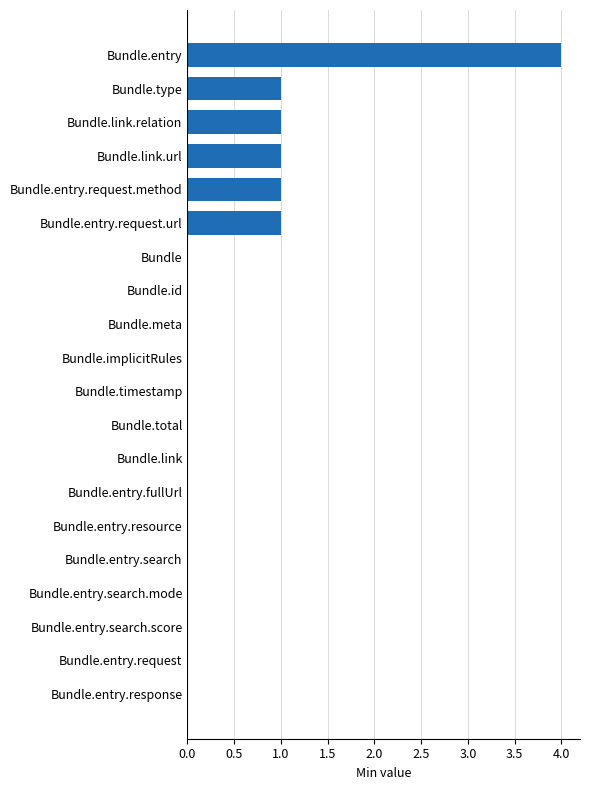

Reading top to bottom, what are all the values shown in this chart?

Bundle.entry=4	Bundle.type=1	Bundle.link.relation=1	Bundle.link.url=1	Bundle.entry.request.method=1	Bundle.entry.request.url=1	Bundle=0	Bundle.id=0	Bundle.meta=0	Bundle.implicitRules=0	Bundle.timestamp=0	Bundle.total=0	Bundle.link=0	Bundle.entry.fullUrl=0	Bundle.entry.resource=0	Bundle.entry.search=0	Bundle.entry.search.mode=0	Bundle.entry.search.score=0	Bundle.entry.request=0	Bundle.entry.response=0